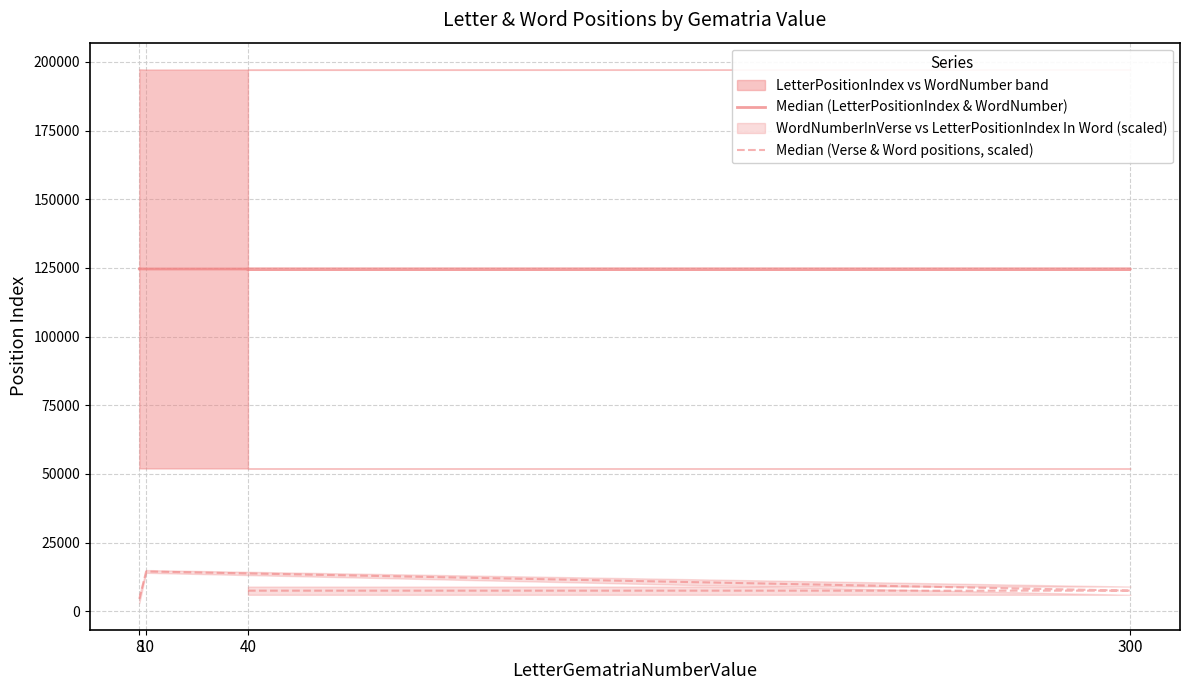

What is the difference between the second highest and minimum values in the Median (Verse & Word positions, scaled) series?

3000.0